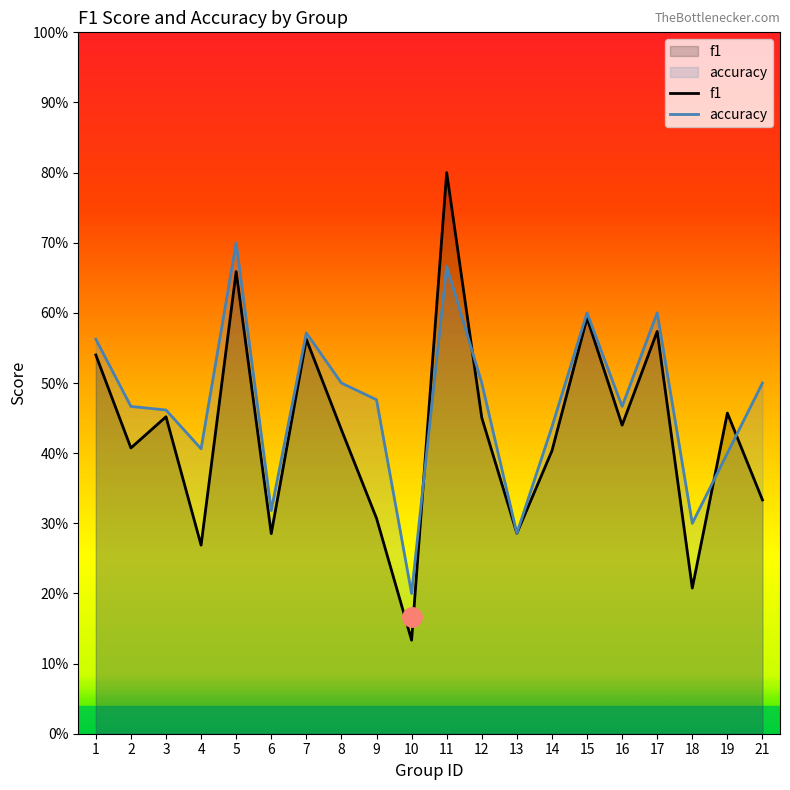

Which series changed the most between 4 and 18?

accuracy